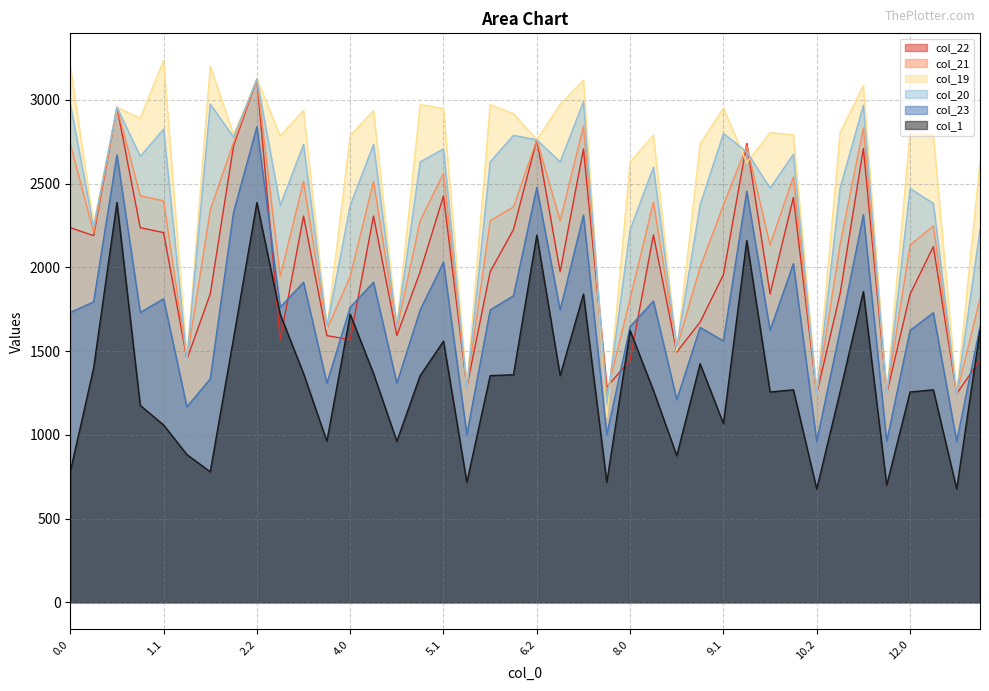

Between 1.0 and 6.0, which is larger?

1.0